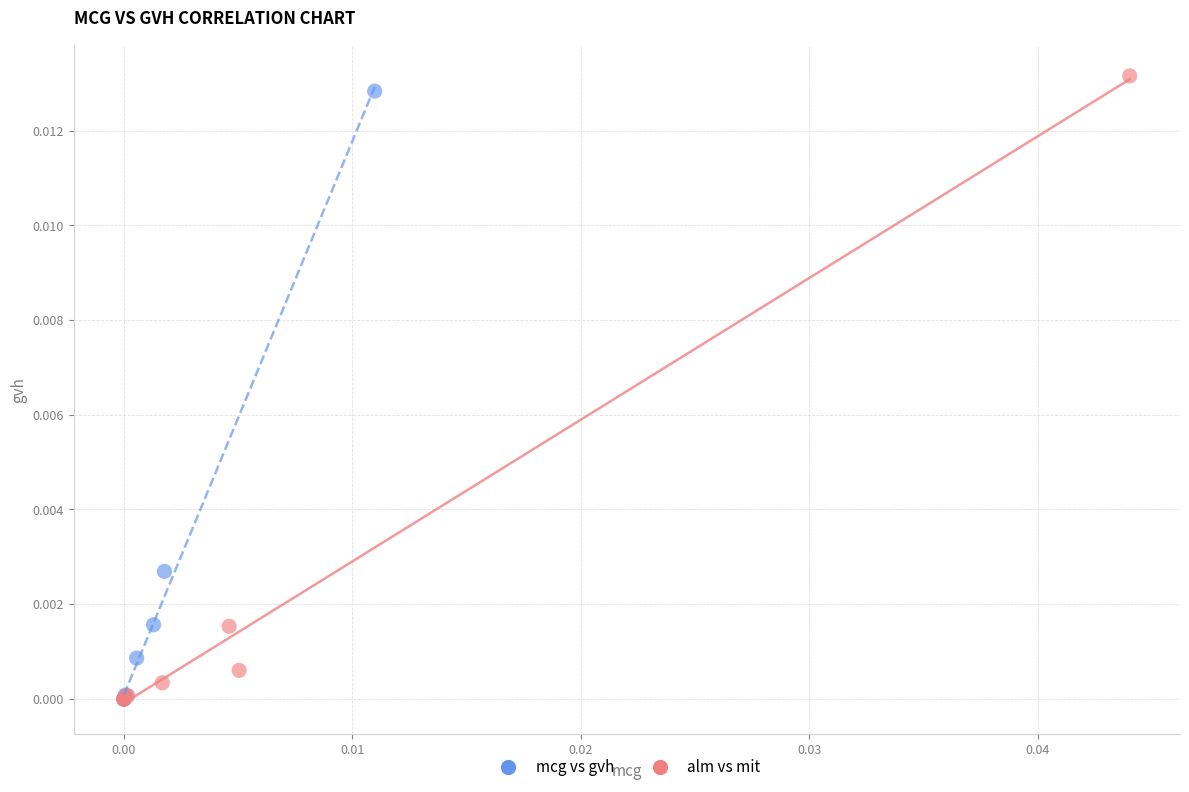

Which series reaches the maximum Y coordinate?

alm vs mit